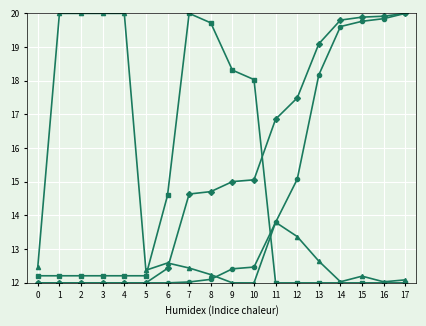

What is the spread (max minus min) of values at 15?

7.9